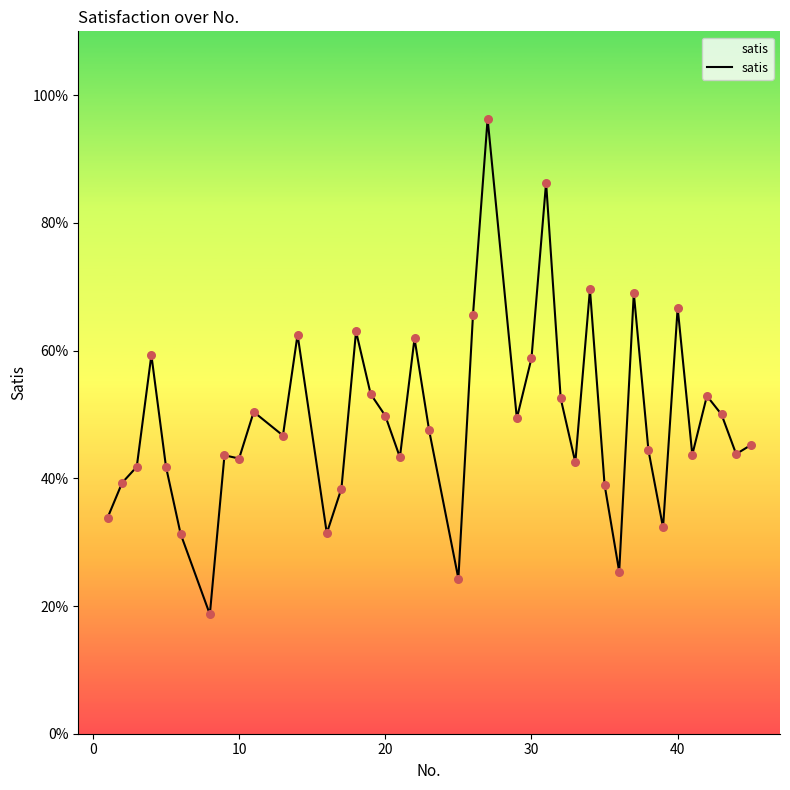

What is the difference between the maximum and minimum values?

77.6